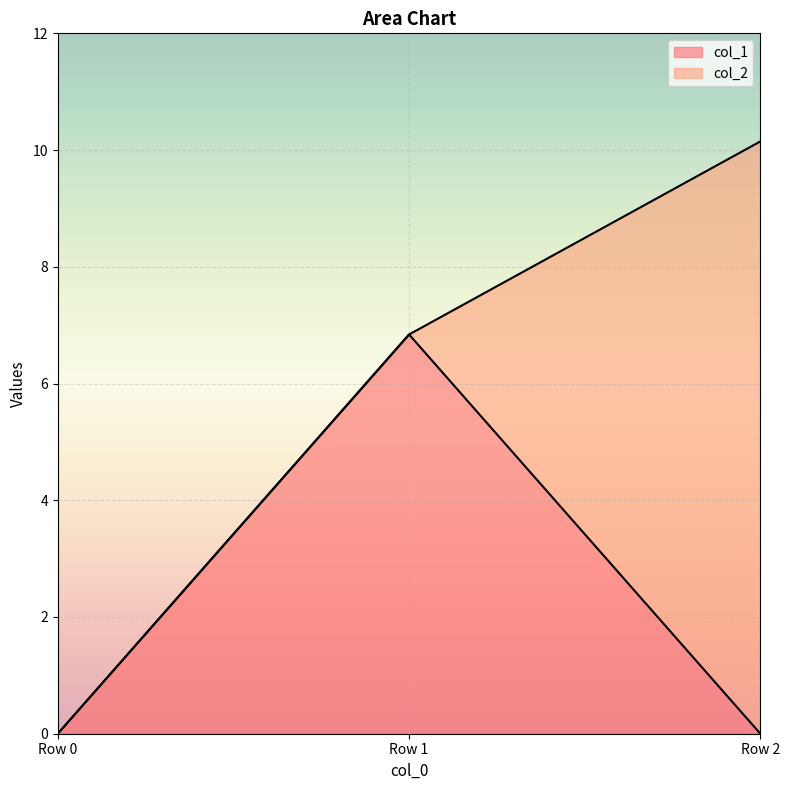

Which category has the highest value across all series?

Row 1